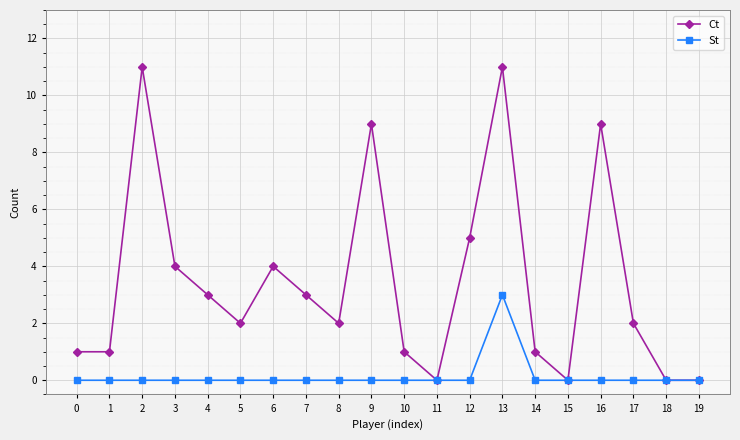

What is the value of the Ct point at the 14th from the left?

11